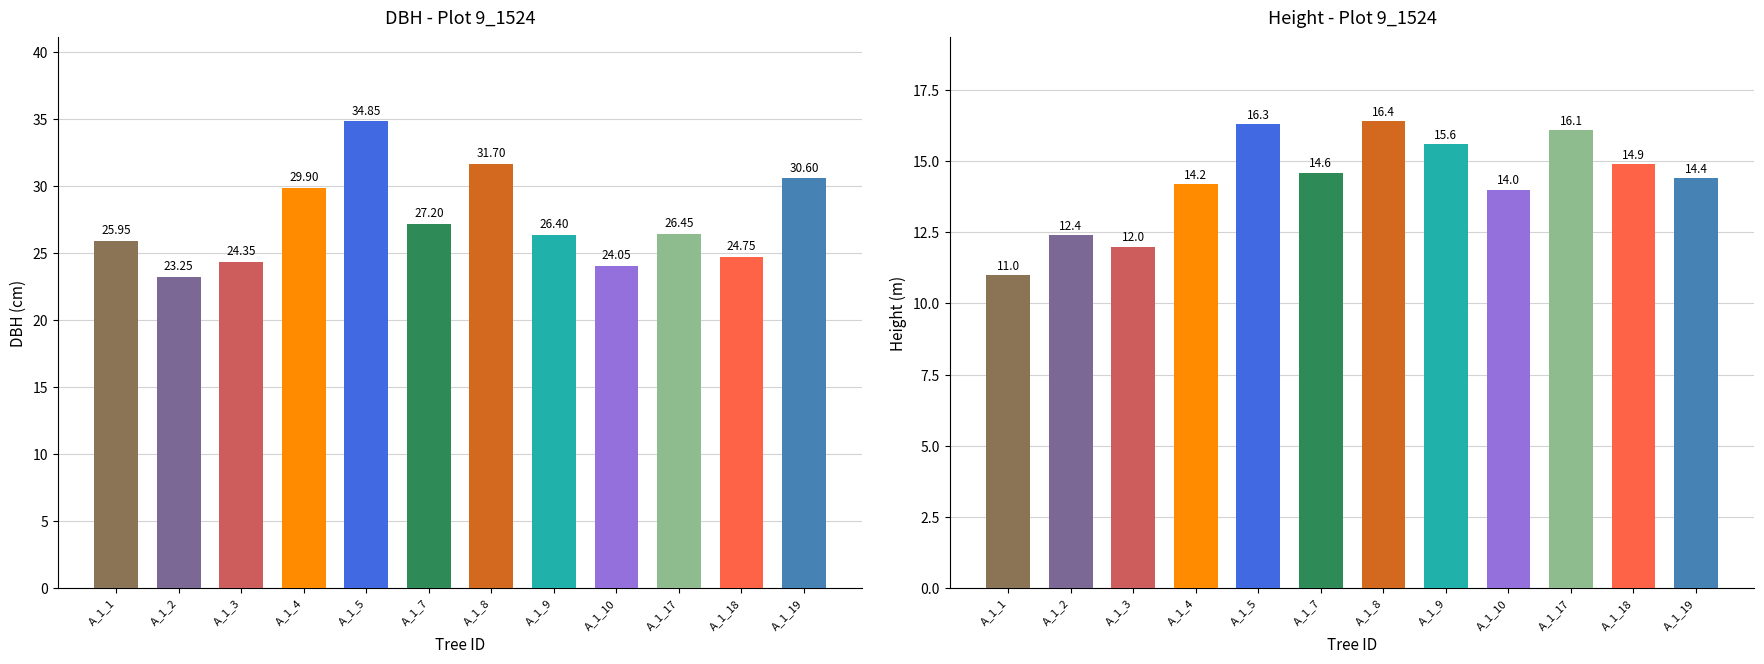

Is it true that dbh equals 10.3 at IFN3_9_1524_A_1_1?

False